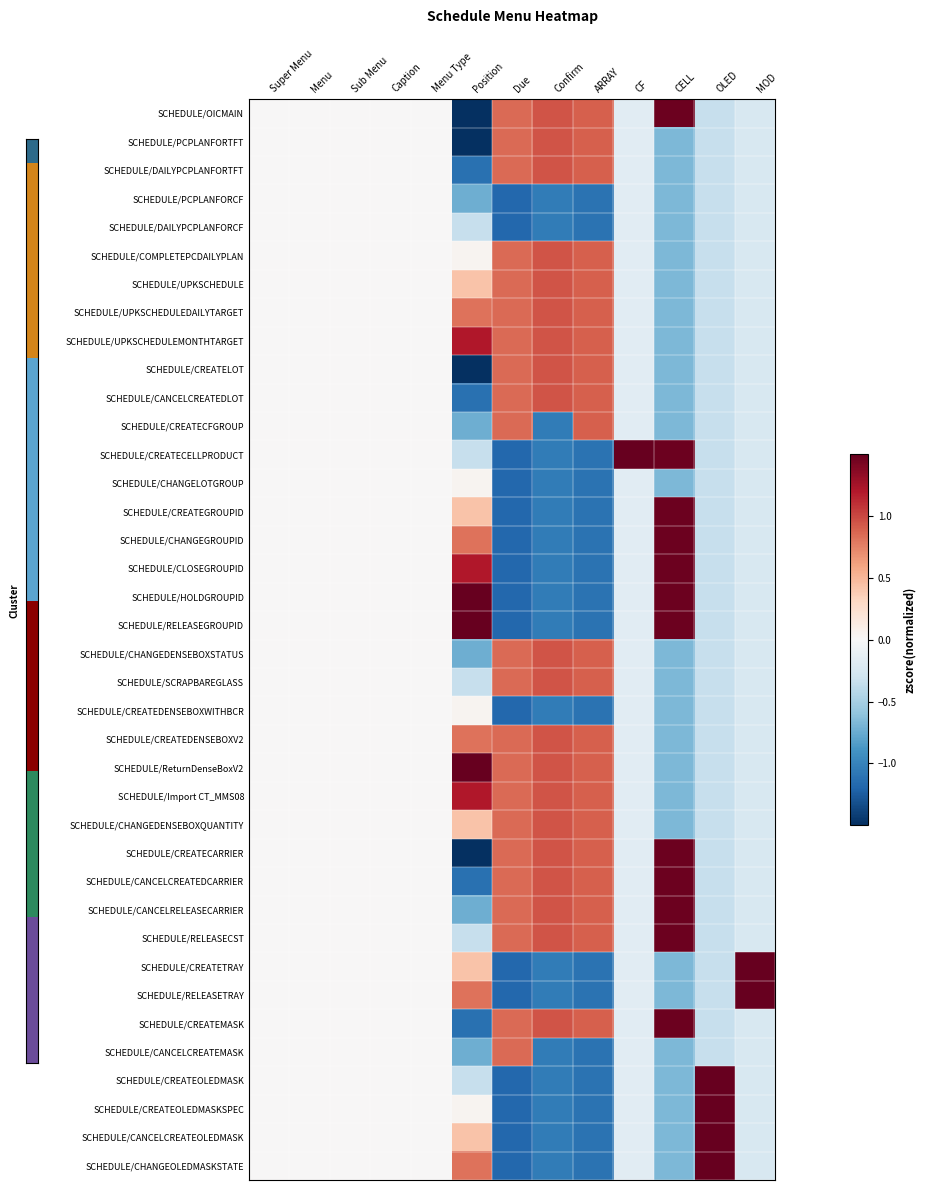

At which category is the sum across all series the highest?

Confirm